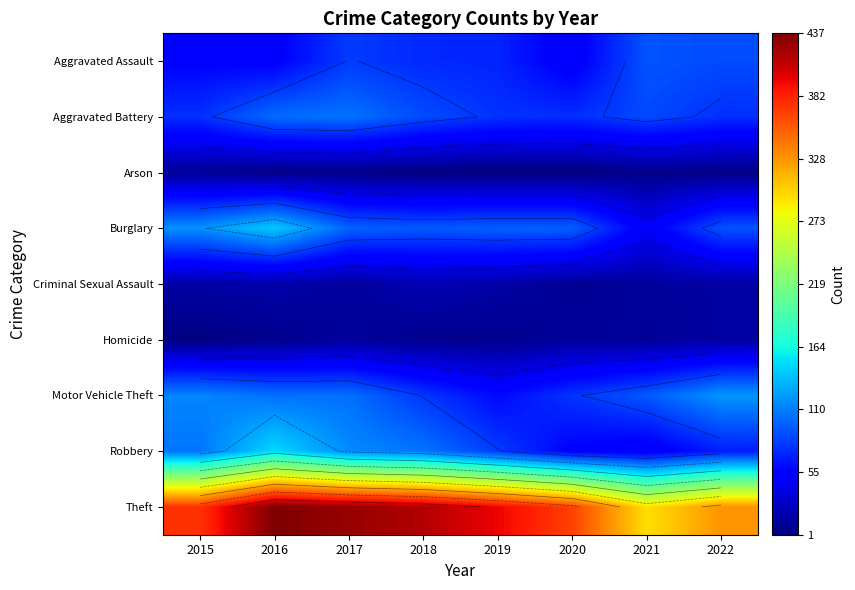

What value does the Theft series have at 2021?

294